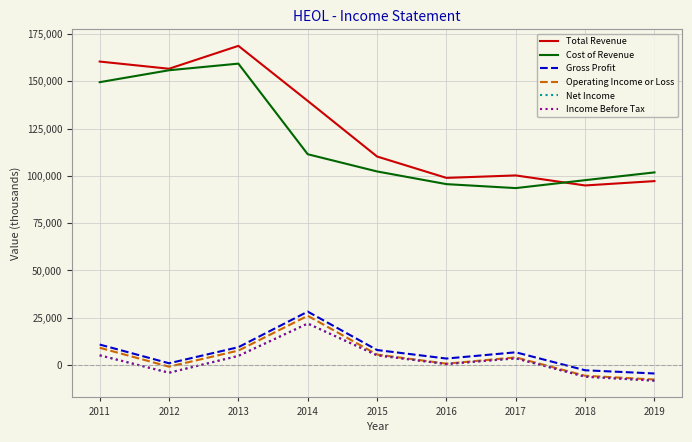

The Gross Profit series shows 11232 at 2017. True or false?

False